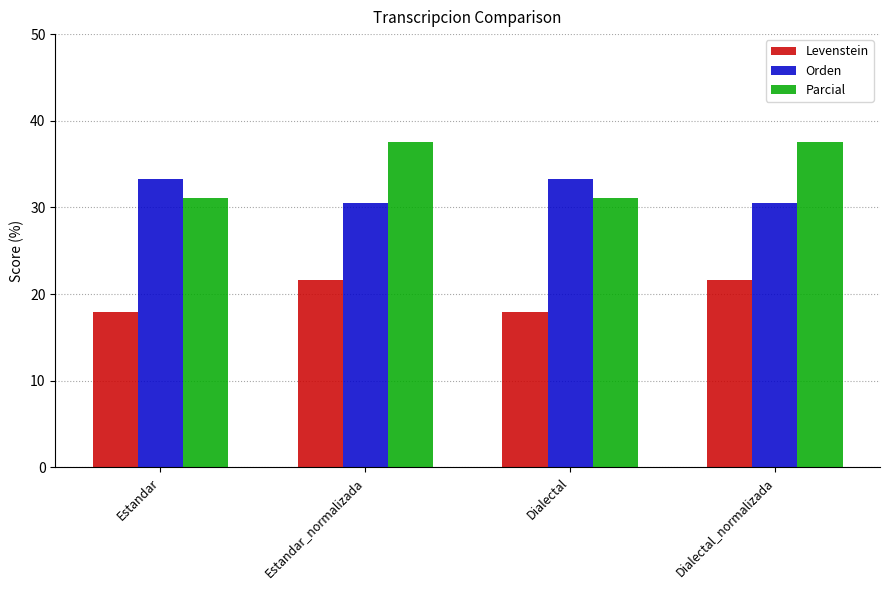

What is the approximate value of Parcial at Dialectal_normalizada?

37.5